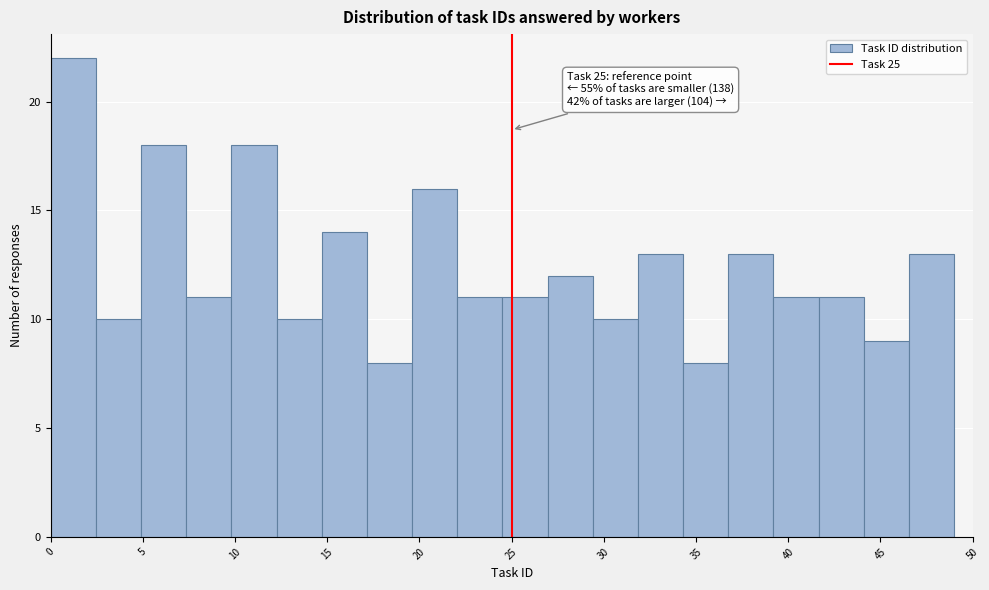

Which range on the x-axis has the tallest bar?

0.00 to 2.45